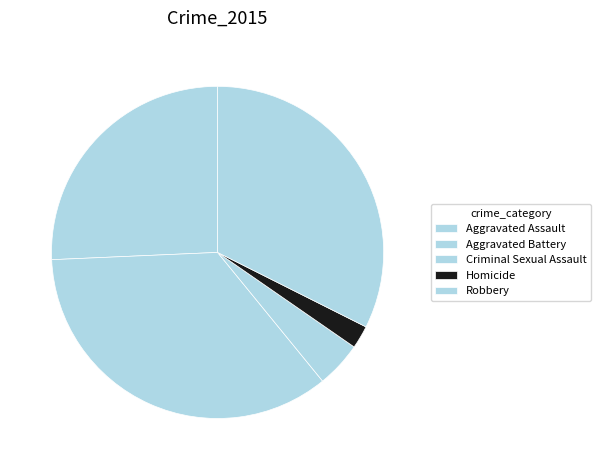

To the nearest percent, what is the average slice percentage?

20%